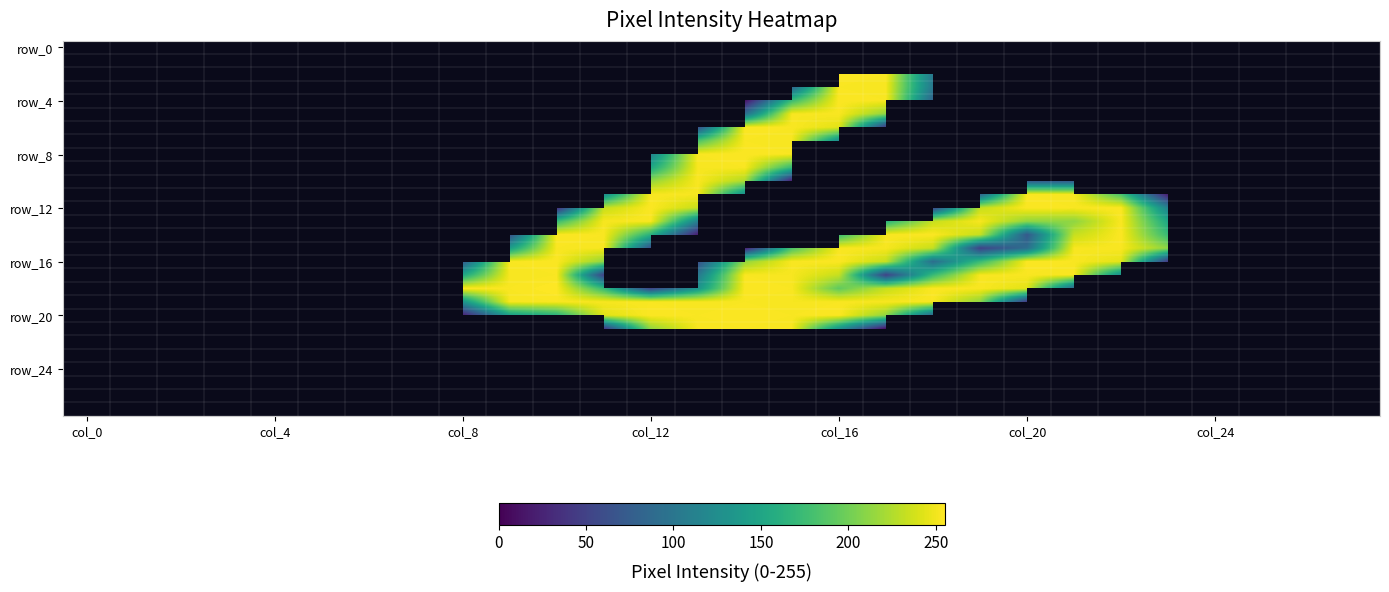

What is the minimum value shown in the chart?

10.0